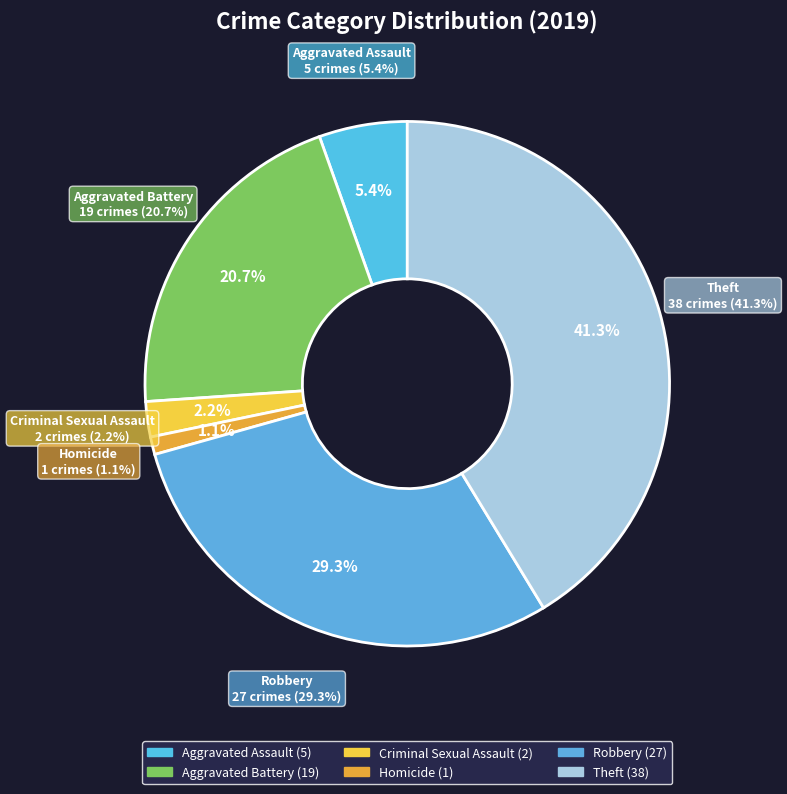

True or false: Theft accounts for 29% of the total.

False